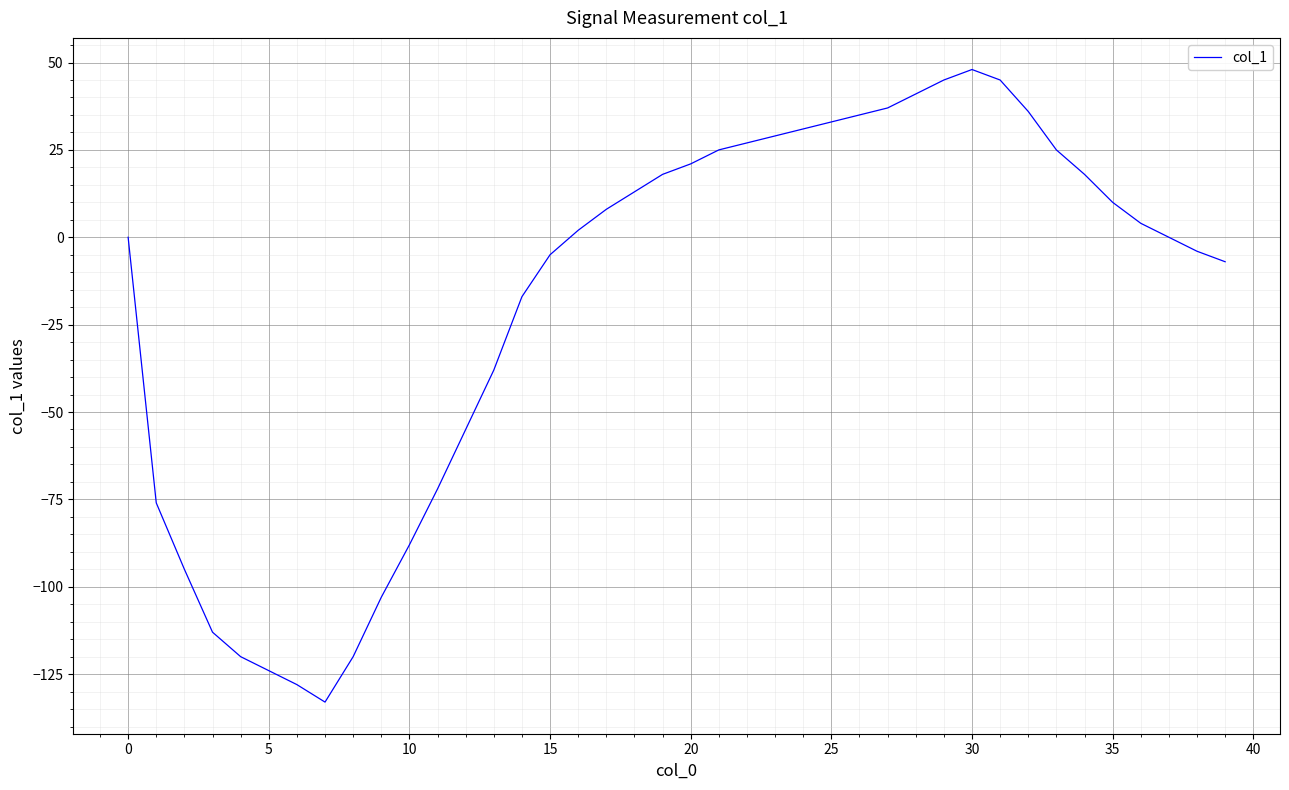

What is the maximum value shown in the chart?

48